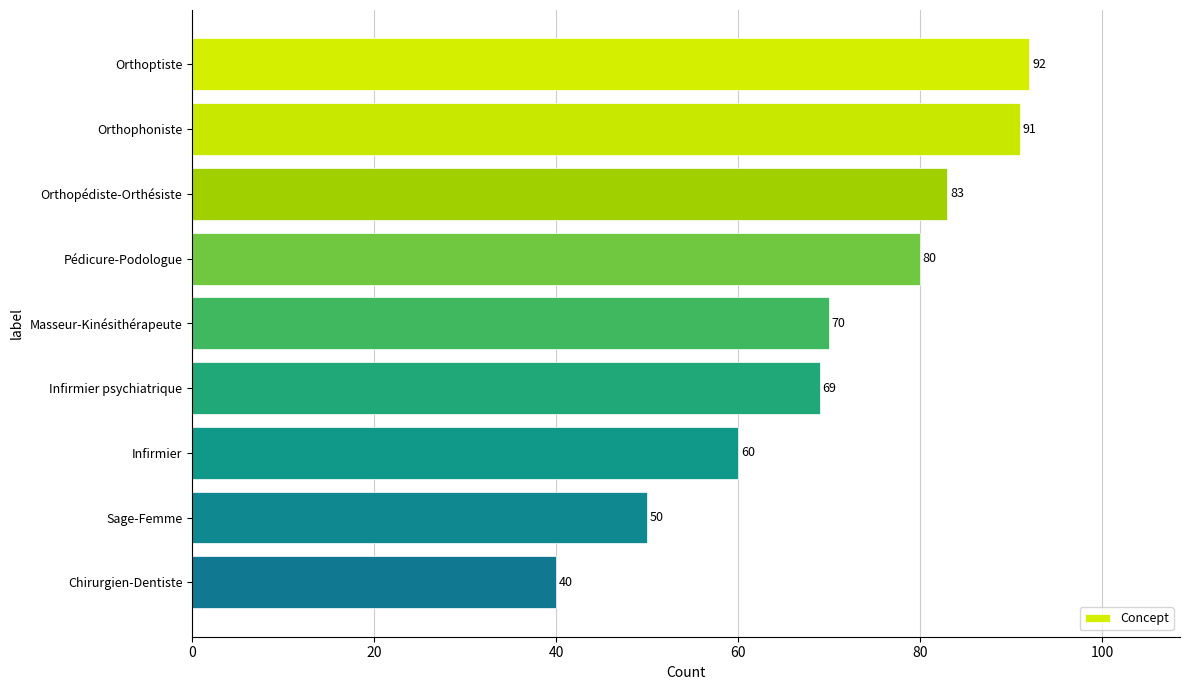

Are the bars grouped side by side (vs. stacked)?

No